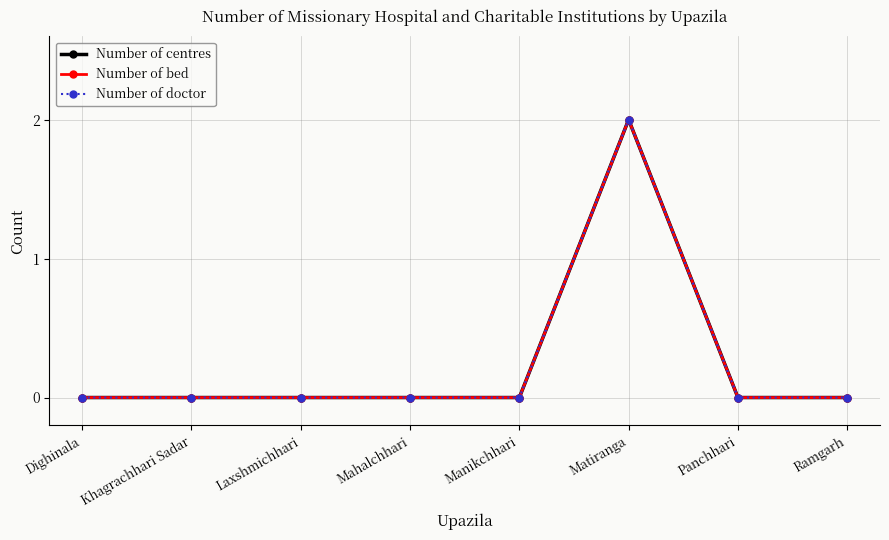

Rank the series at Matiranga from highest to lowest value.

Number of centres, Number of bed, Number of doctor